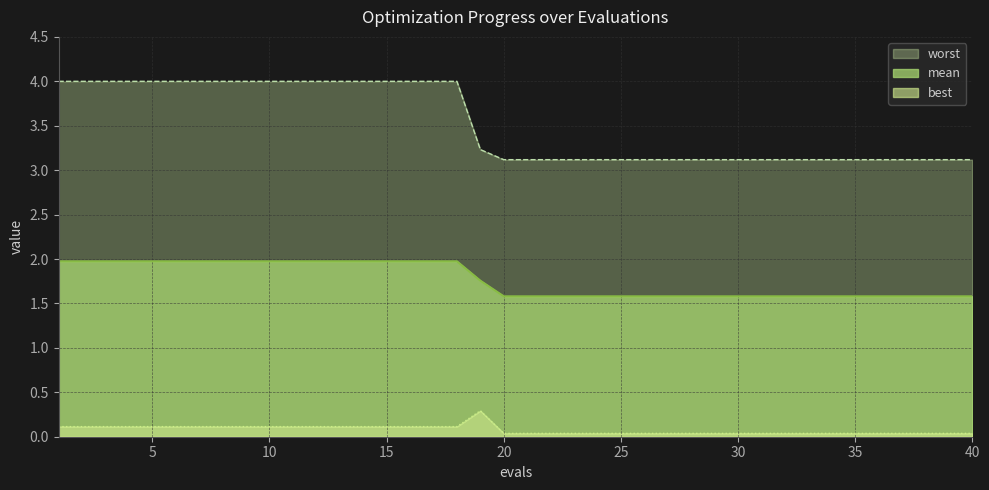

At which category is the sum across all series the highest?

1